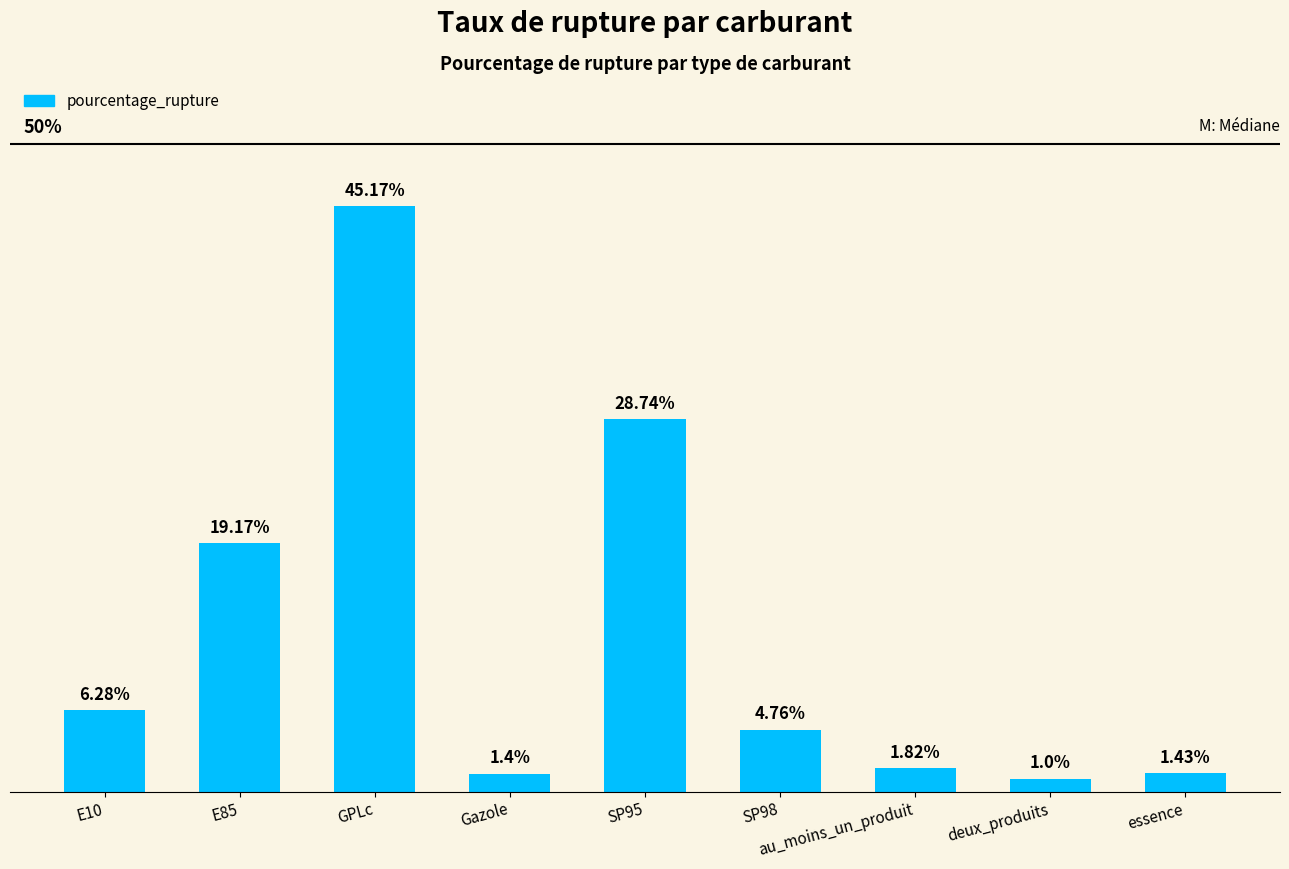

At which category does the chart reach its minimum across all series?

deux_produits